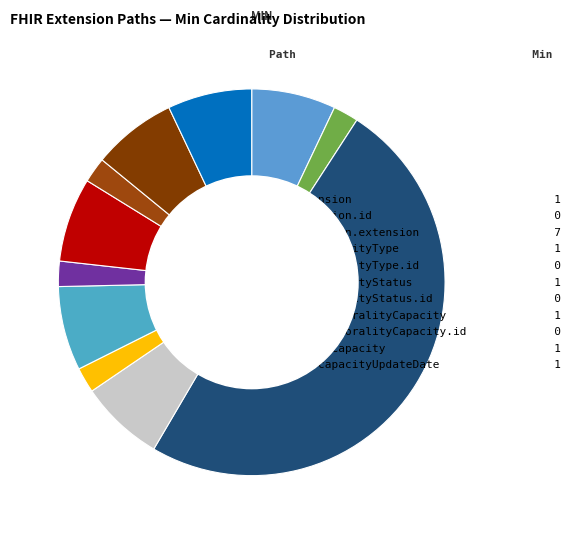

Which slice is the largest?

Extension.extension 7